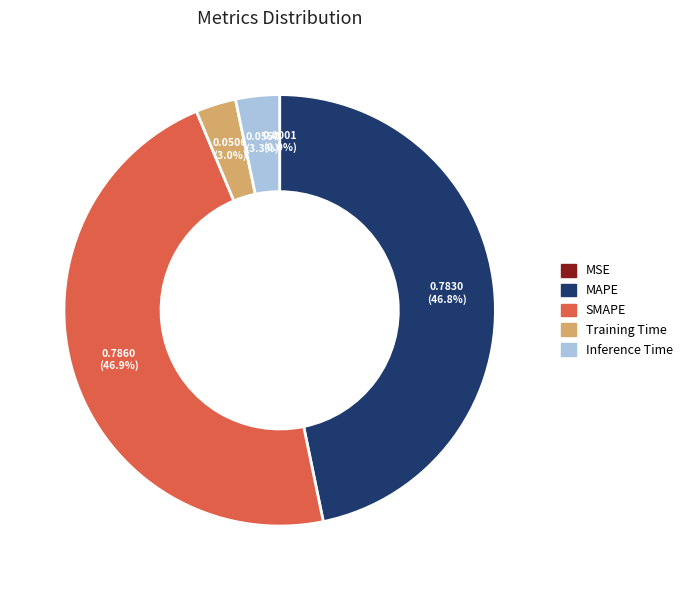

Is Training Time the majority of the pie?

No